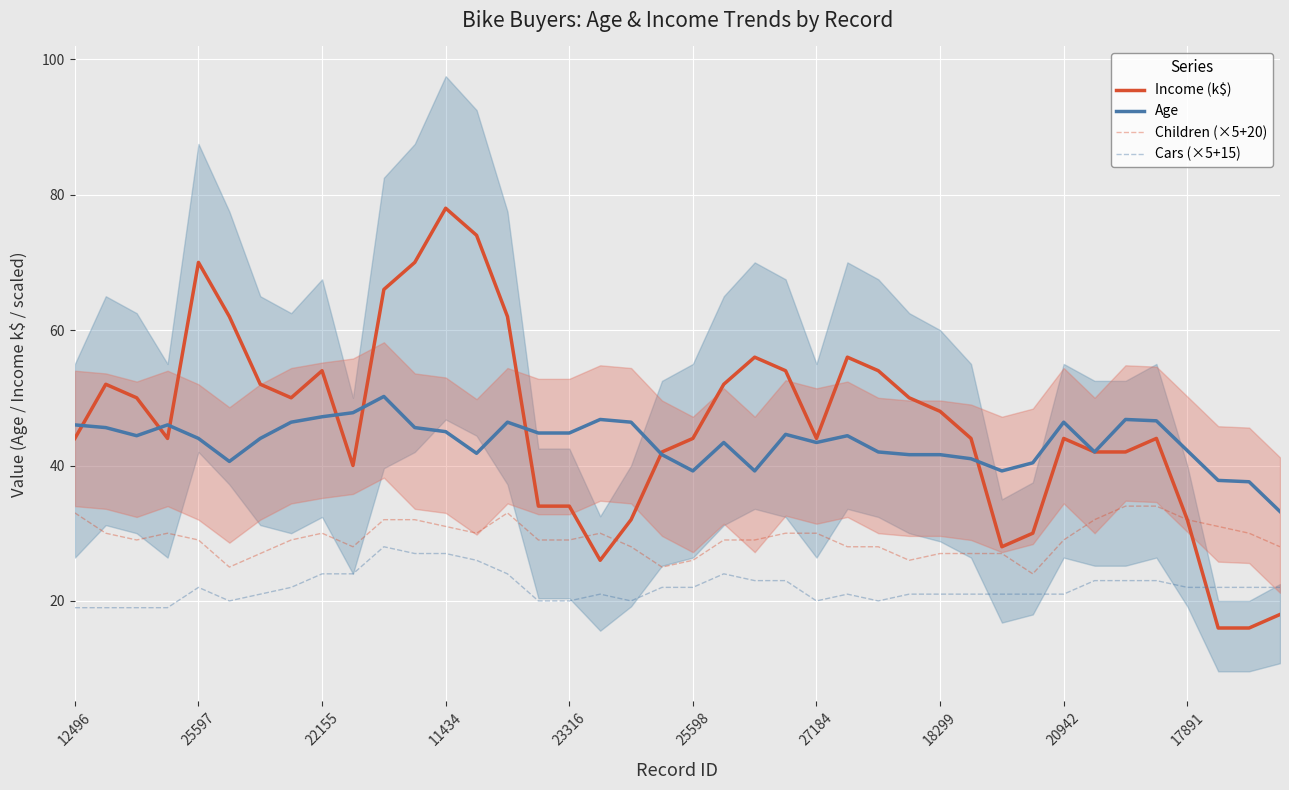

True or false: Children (×5+20) and Cars (×5+15) cross at least once.

False